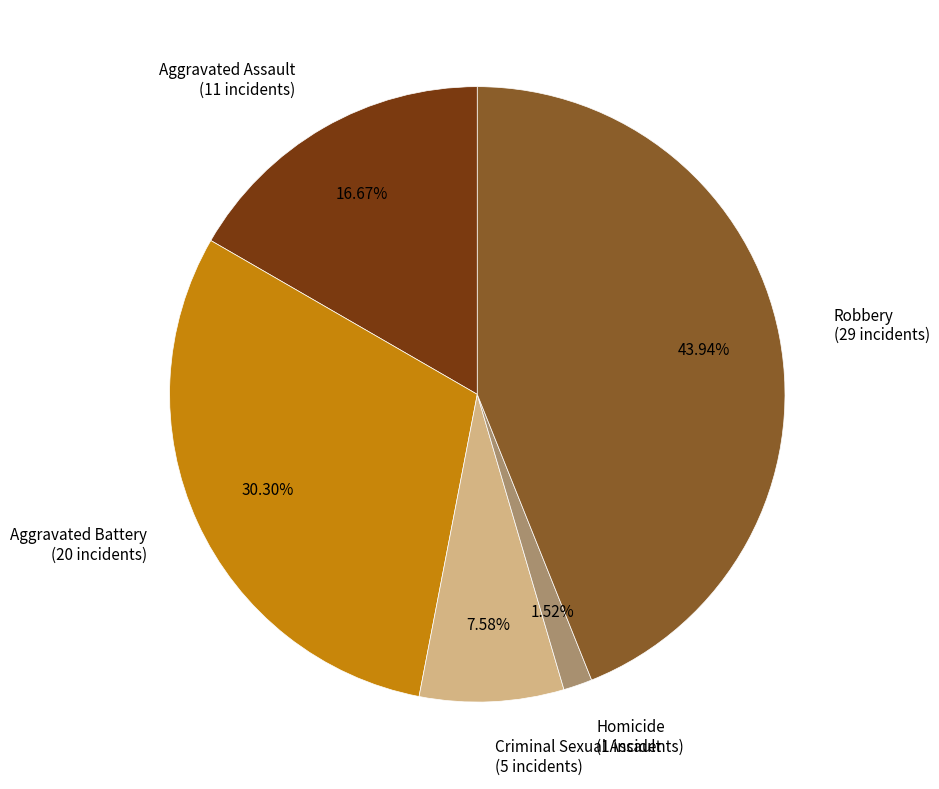

Rank the categories by value from lowest to highest.

Homicide, Criminal Sexual Assault, Aggravated Assault, Aggravated Battery, Robbery